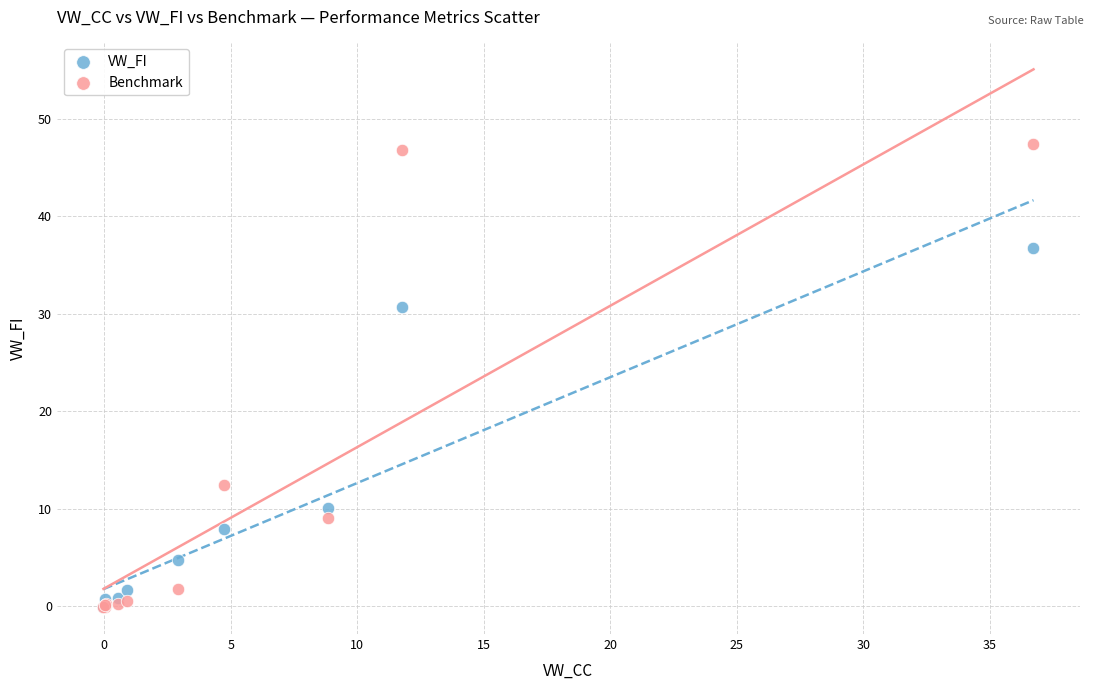

In the Benchmark series, what Y value is closest to 23?

12.4